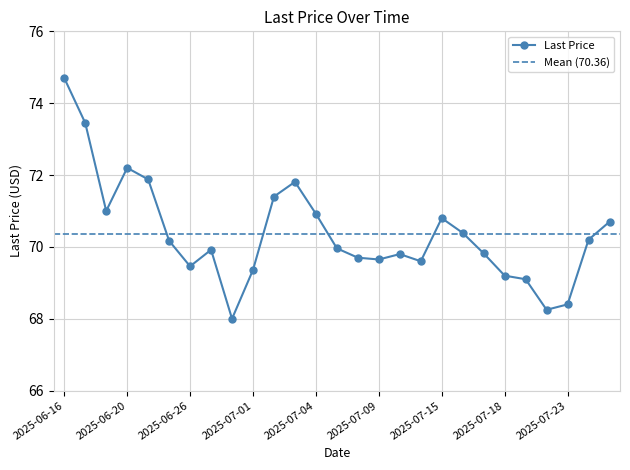

Reading left to right, extract all data points from this chart.

2025-06-16=74.7	2025-06-18=73.5	2025-06-19=71.0	2025-06-20=72.2	2025-06-23=71.9	2025-06-25=70.2	2025-06-26=69.5	2025-06-27=69.9	2025-06-30=68.0	2025-07-01=69.4	2025-07-02=71.4	2025-07-03=71.8	2025-07-04=70.9	2025-07-07=70.0	2025-07-08=69.7	2025-07-09=69.7	2025-07-10=69.8	2025-07-14=69.6	2025-07-15=70.8	2025-07-16=70.4	2025-07-17=69.8	2025-07-18=69.2	2025-07-21=69.1	2025-07-22=68.2	2025-07-23=68.4	2025-07-24=70.2	2025-07-25=70.7